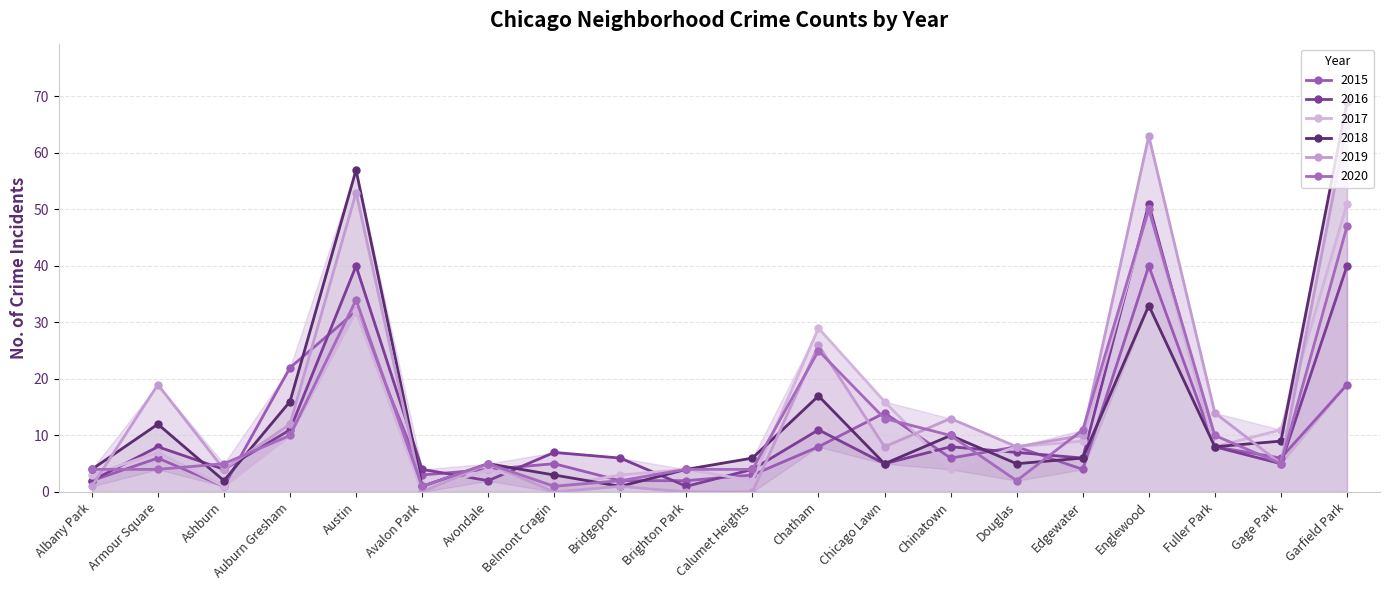

How many series are shown in this chart?

6